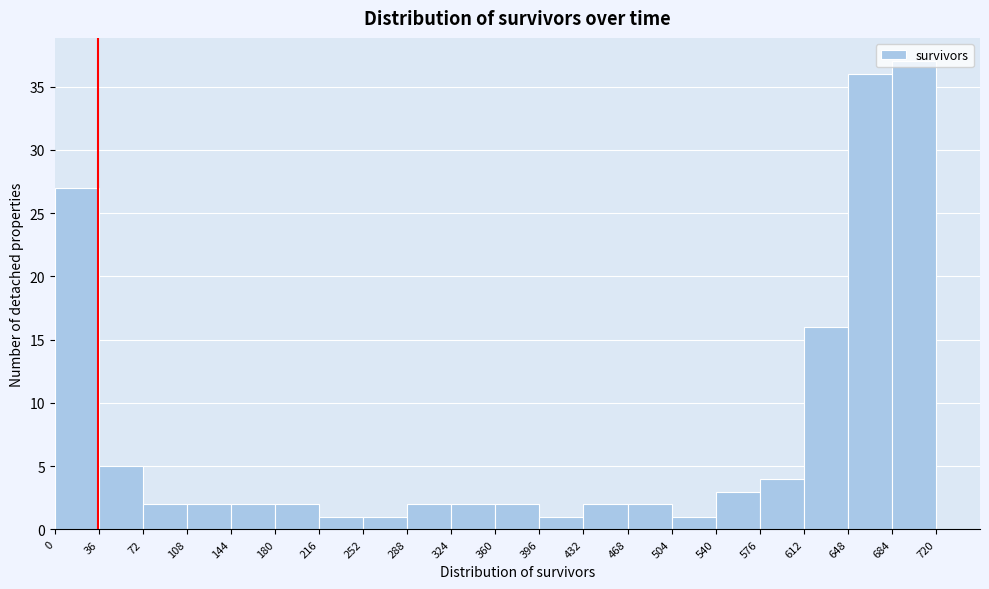

Reading left to right, transcribe this chart: for each bar, give the range it covers on the x-axis and its height. The values are not printed on the chart, so give them approximately, as read against the axis.

0 to 36: 27
36 to 72: 5
72 to 108: 2
108 to 144: 2
144 to 180: 2
180 to 216: 2
216 to 252: 1
252 to 288: 1
288 to 324: 2
324 to 360: 2
360 to 396: 2
396 to 432: 1
432 to 468: 2
468 to 504: 2
504 to 540: 1
540 to 576: 3
576 to 612: 4
612 to 648: 16
648 to 684: 36
684 to 720: 37